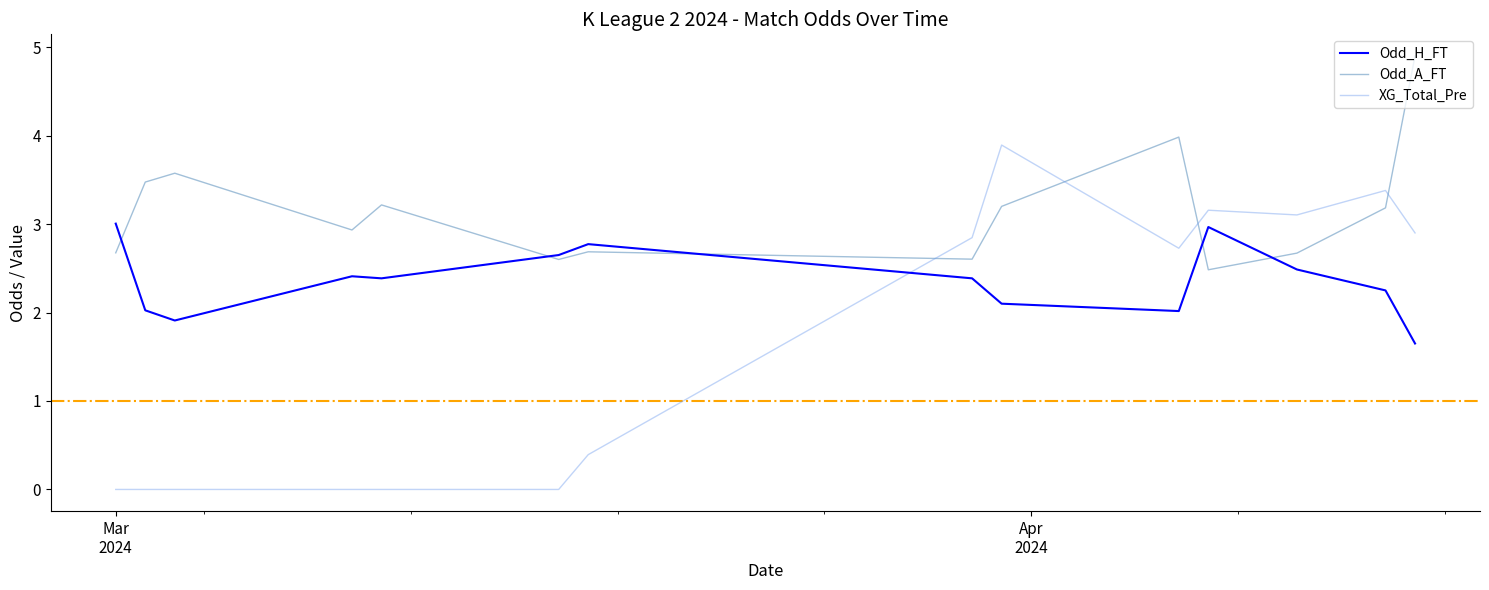

How many times do Odd_H_FT and XG_Total_Pre cross each other?

1